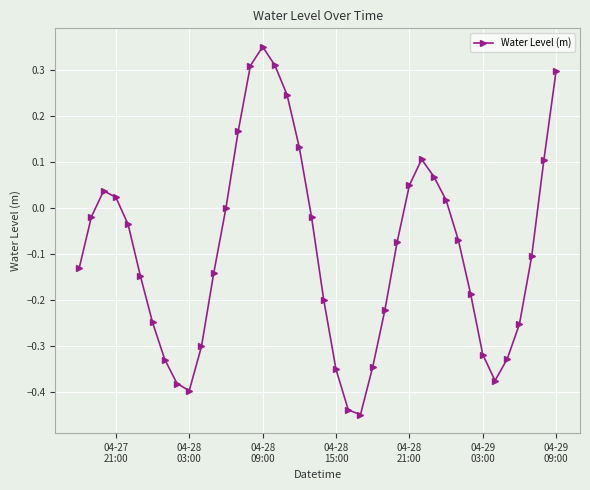

True or false: there are more than 0 points higher than both neighbors.

True